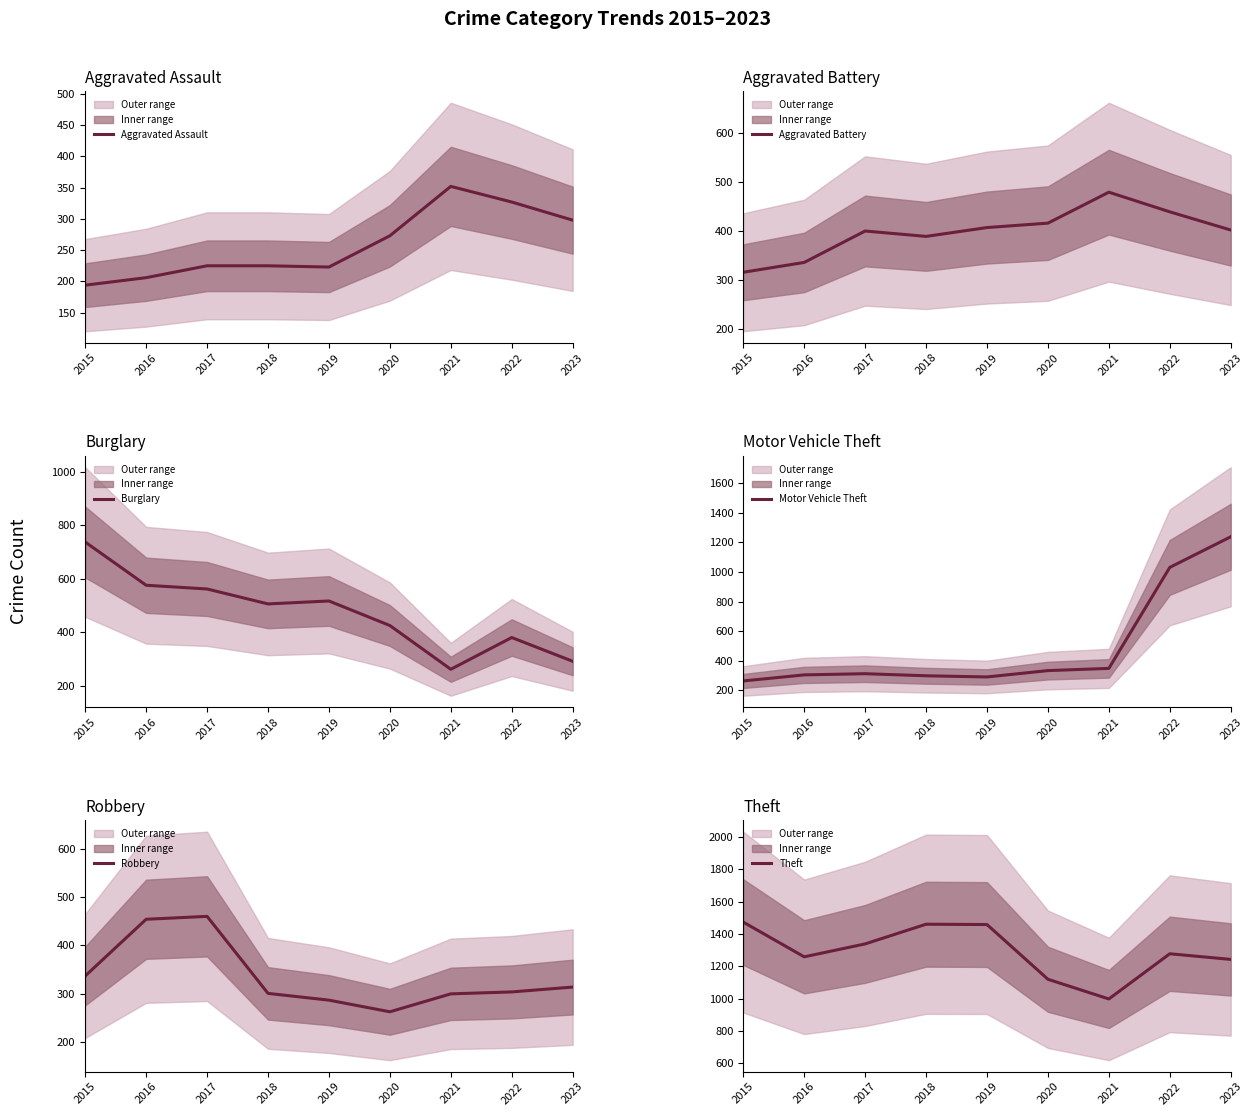

In Burglary, how many points are higher than both neighbors (excluding endpoints)?

2